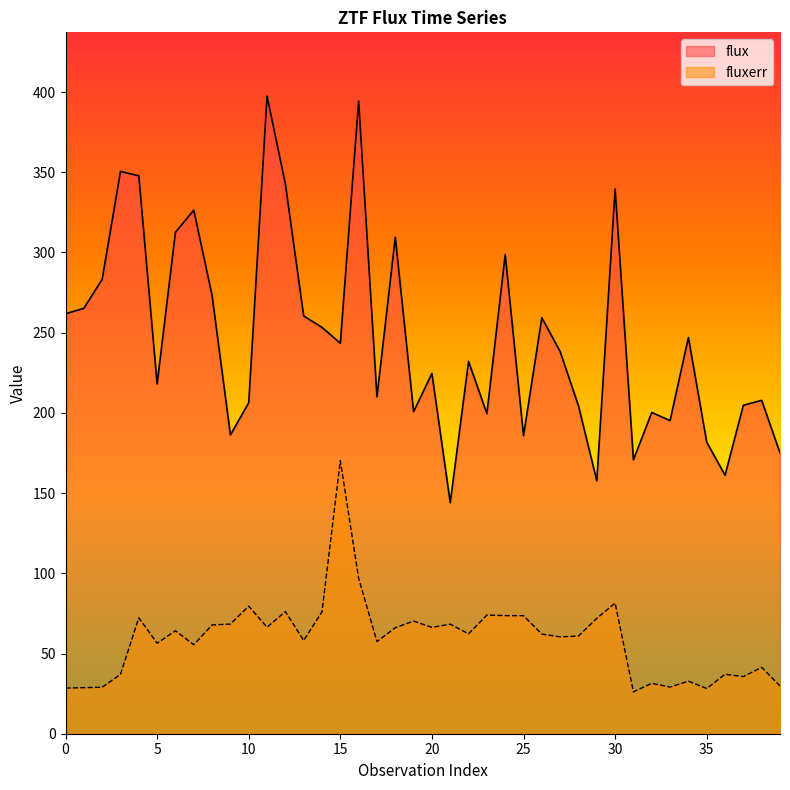

Reading right to left, transcribe all the data shown in this chart.

flux: 175.1	207.8	204.7	161.1	181.8	247.0	195.2	200.3	170.7	339.6	157.7	204.4	238.2	259.3	185.8	298.6	199.5	232.1	144.0	224.6	200.8	309.5	210.0	394.4	243.4	253.3	260.4	342.6	397.5	206.3	186.2	273.1	326.3	312.6	218.0	347.8	350.5	283.2	265.2	261.8
fluxerr: 29.8	41.4	35.6	37.0	28.2	32.8	29.1	31.4	26.1	81.4	72.0	60.9	60.4	62.1	73.6	73.6	74.0	62.3	68.3	66.3	70.2	66.1	57.4	96.9	170.2	76.0	58.1	76.1	66.4	79.5	68.4	67.8	55.5	64.2	56.4	72.3	37.0	29.0	28.7	28.4